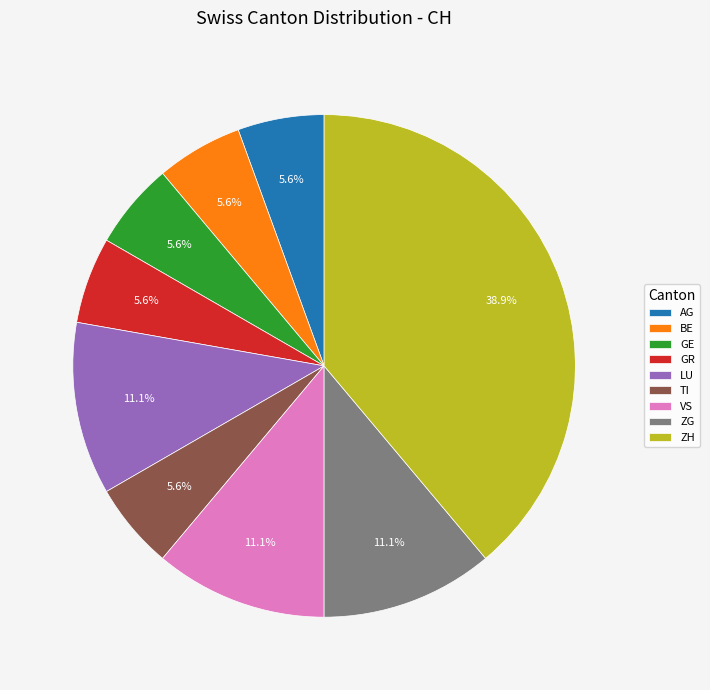

Count the number of slices in the pie.

9